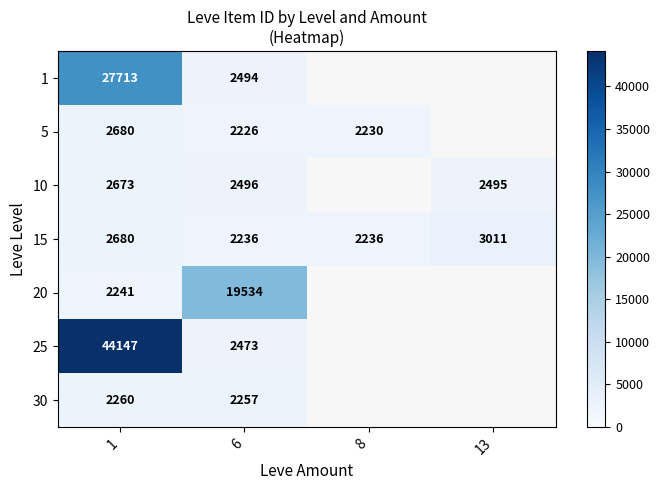

Is the value of 20 at 1 greater than the value of 5 at 8?

Yes